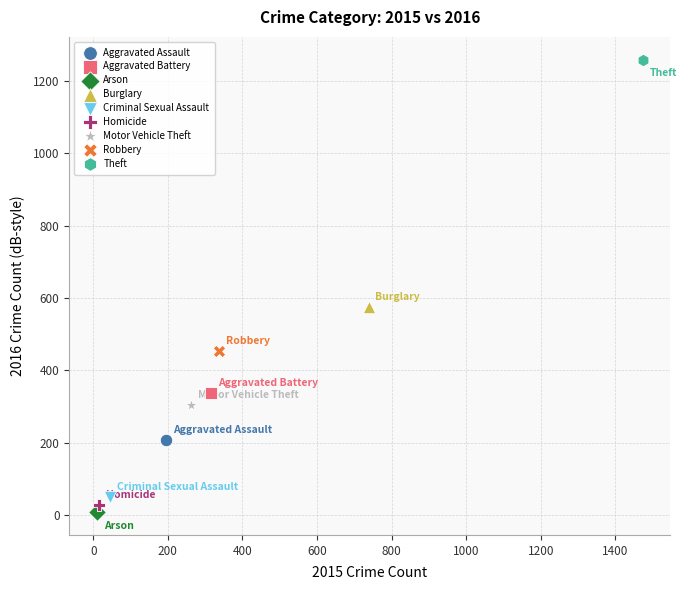

Which series contains the lowest Y value?

Arson